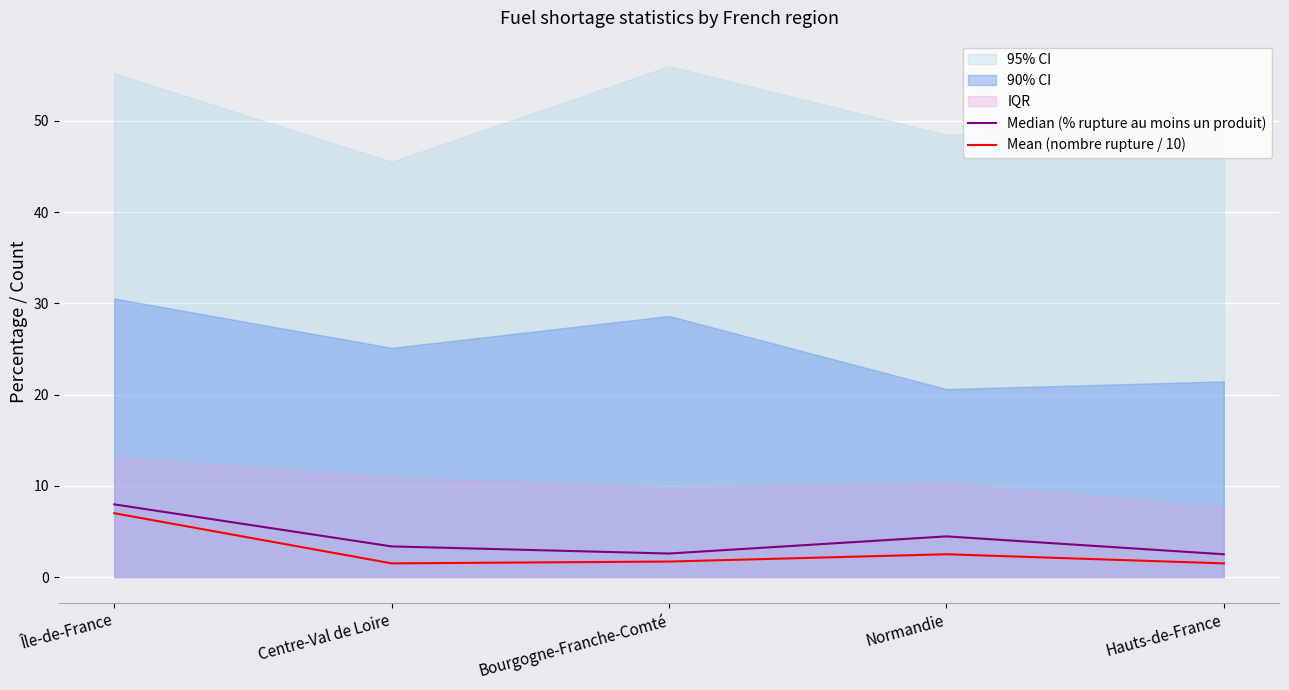

How many data points in Median (% rupture au moins un produit) are above 3?

3